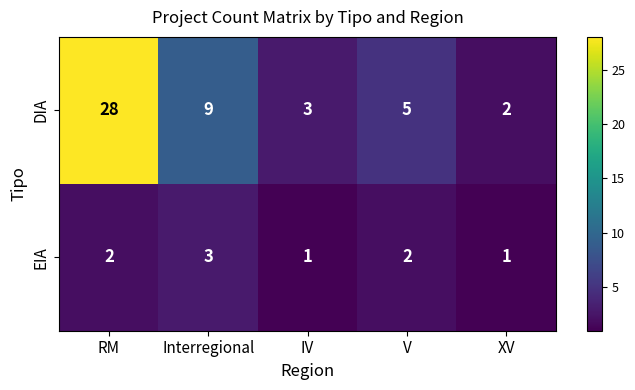

Which series has the largest total across all categories?

DIA